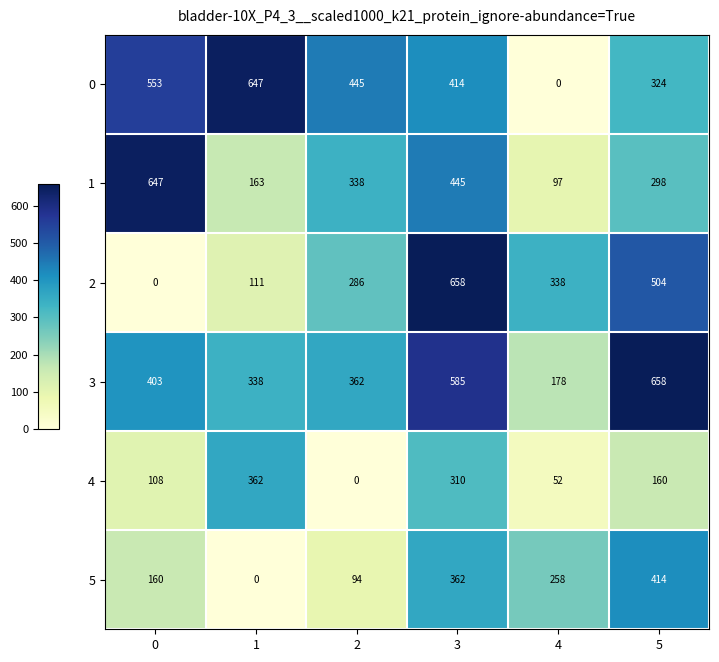

True or false: 1 has a value of 730 at 3.

False